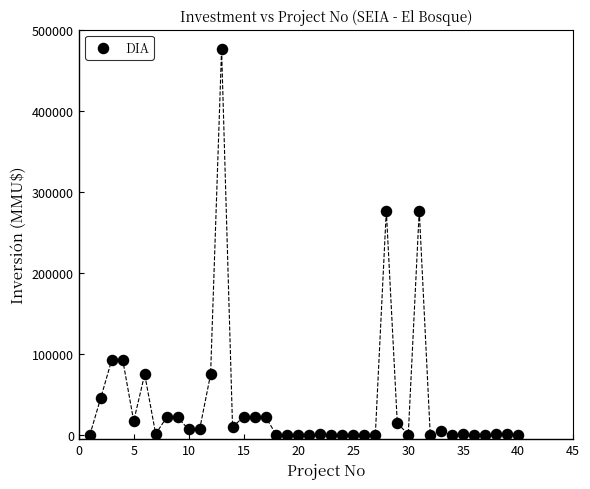

What is the range of Y values (max minus min)?

476000